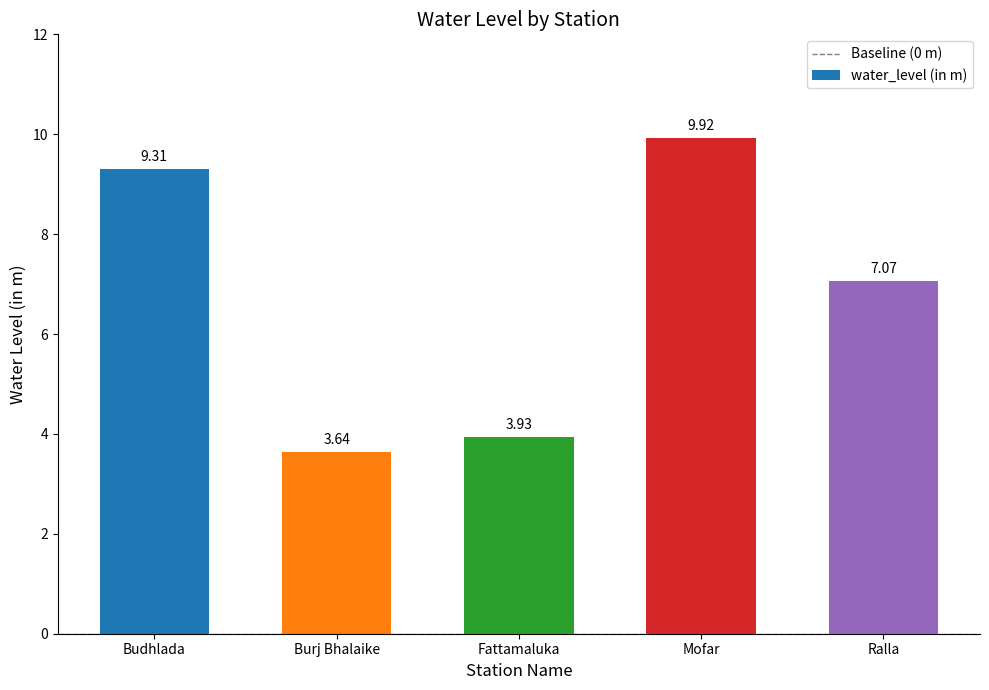

What is the label of the 2nd bar from the left?

Burj Bhalaike